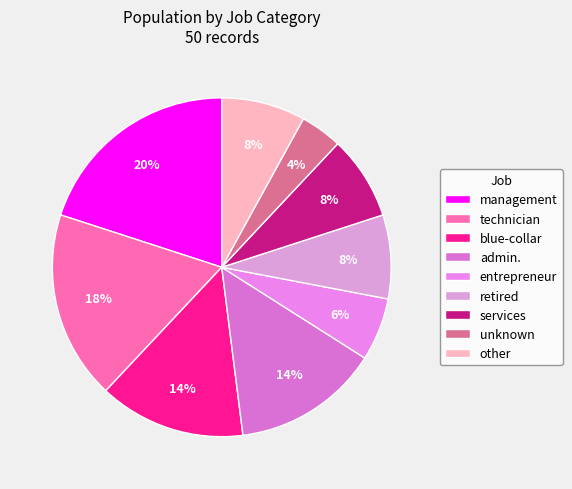

To the nearest percent, what is the difference between the largest and smallest slice percentages?

16%